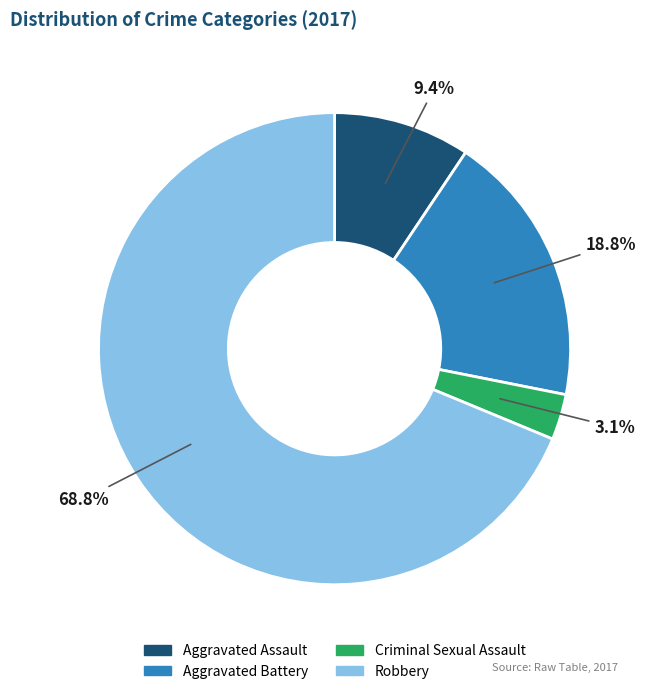

What is the largest slice in the pie chart?

Robbery